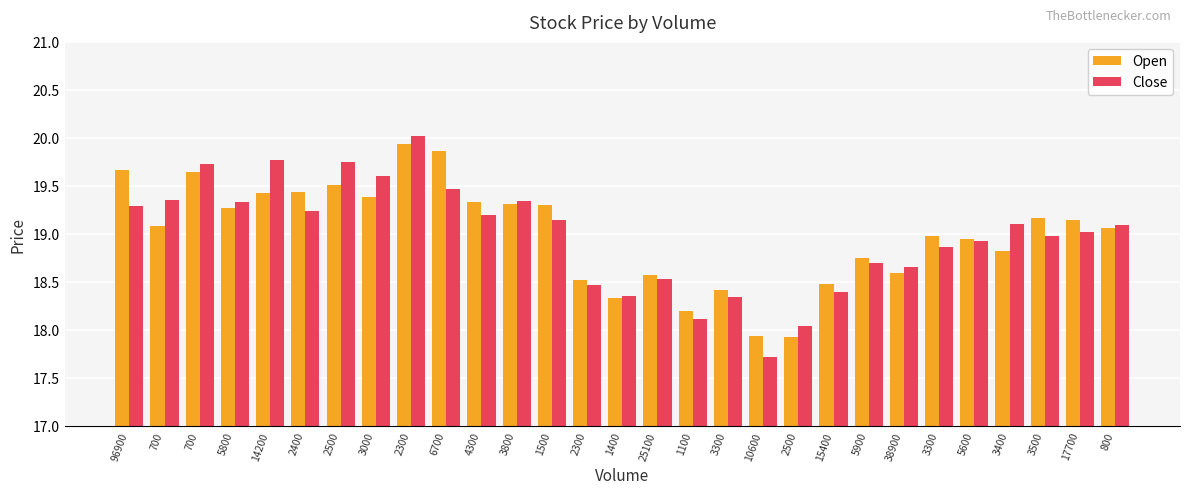

Which series has the largest total across all categories?

Open